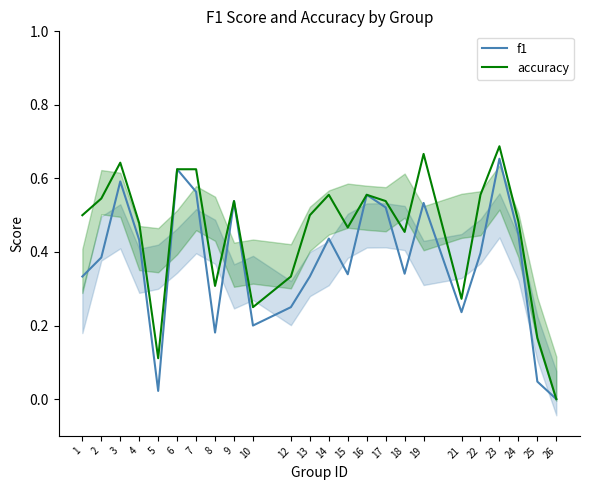

Which series has the largest total across all categories?

accuracy